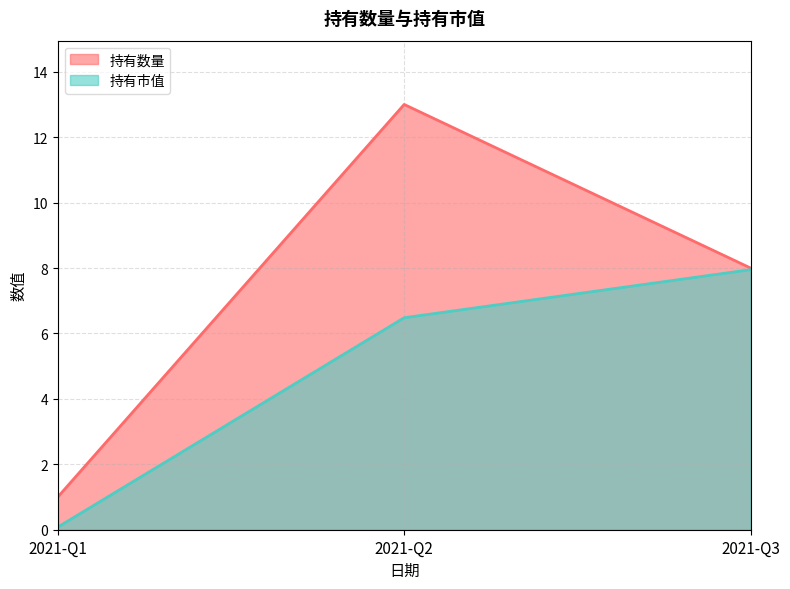

Which series has the widest spread of values?

持有数量